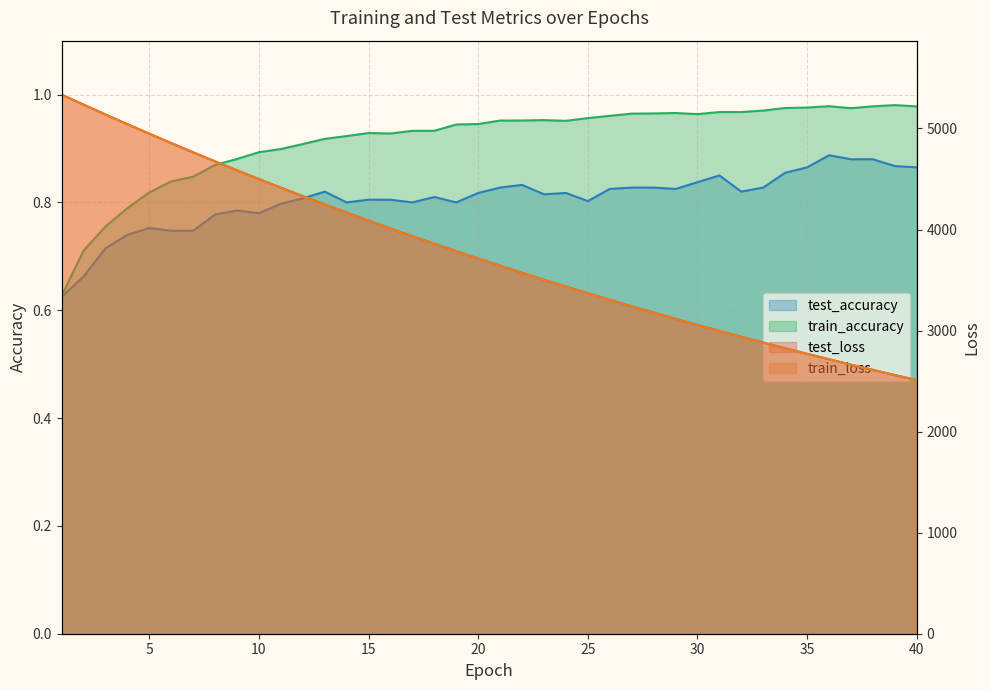

The train_accuracy series shows 0.3 at 20. True or false?

False